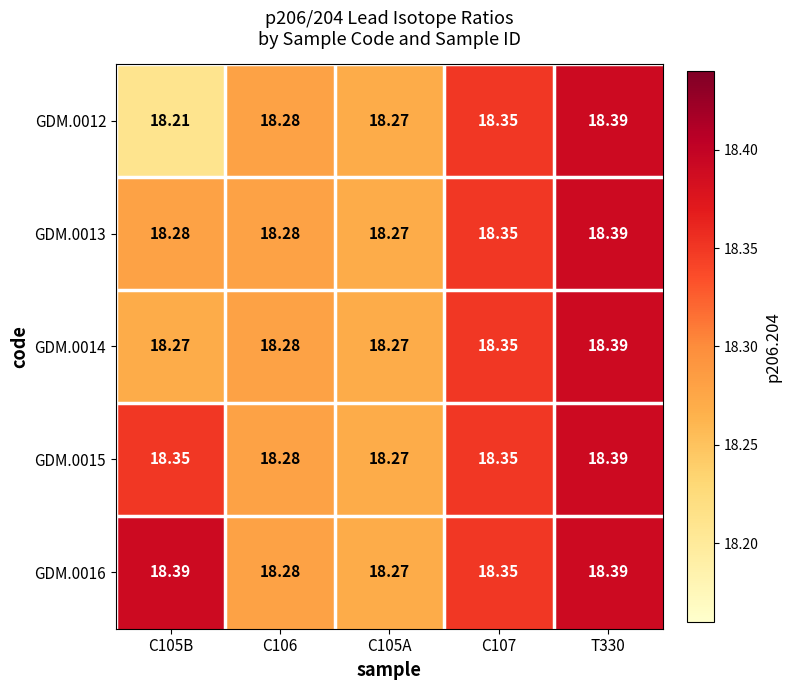

How many series are shown in this chart?

5